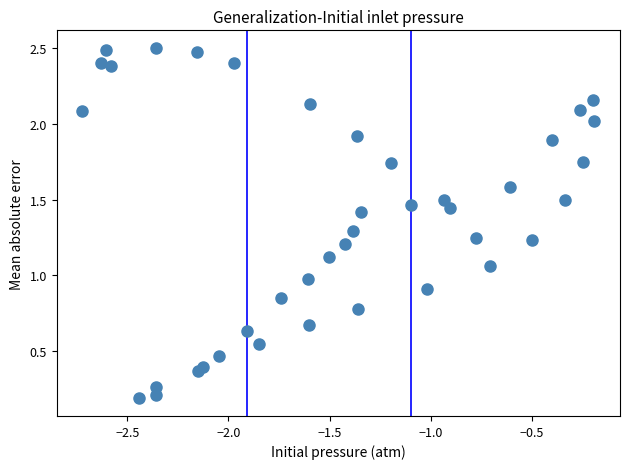

What is the range of X values (max minus min)?

2.5